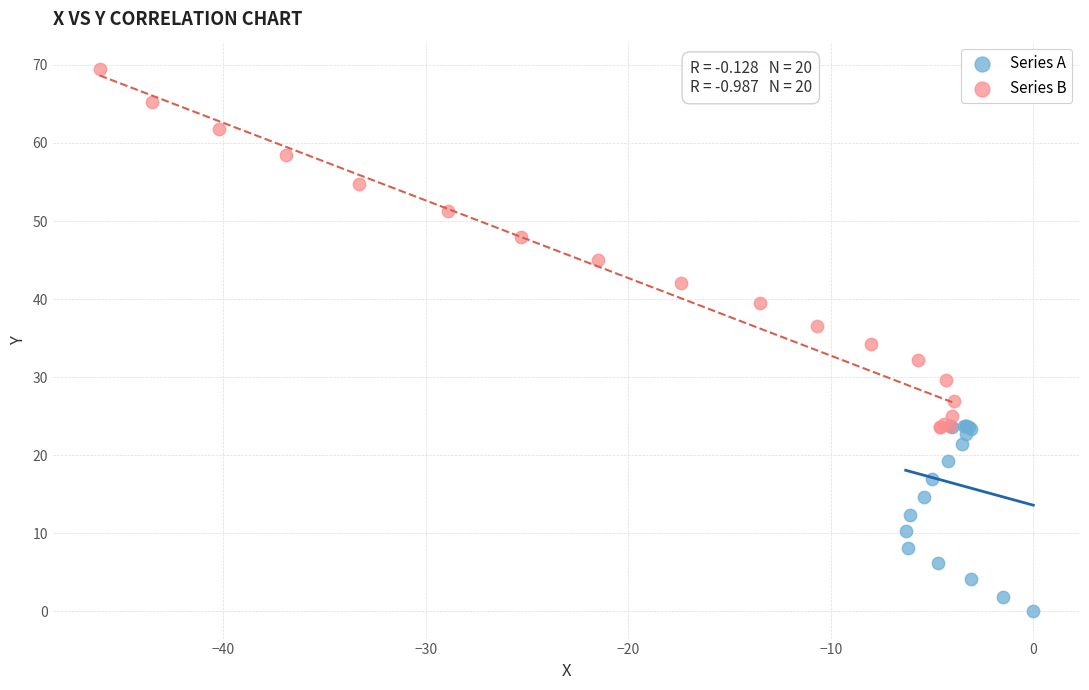

Which series has the widest spread of Y values?

Series B